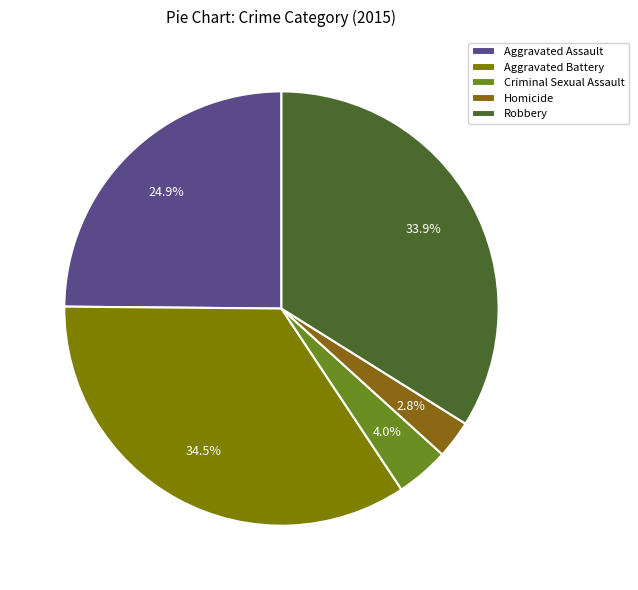

To the nearest percent, what is the average slice percentage?

20%